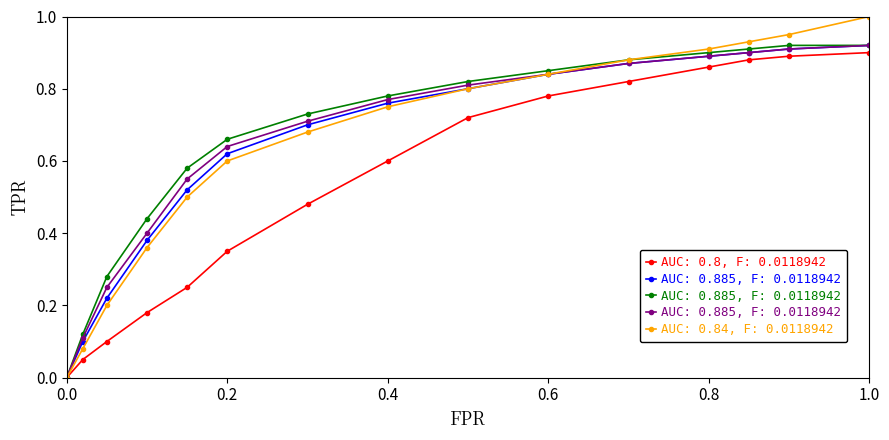

True or false: AUC: 0.885, F: 0.0118942  has a value of 0.0 at 0.0.

True